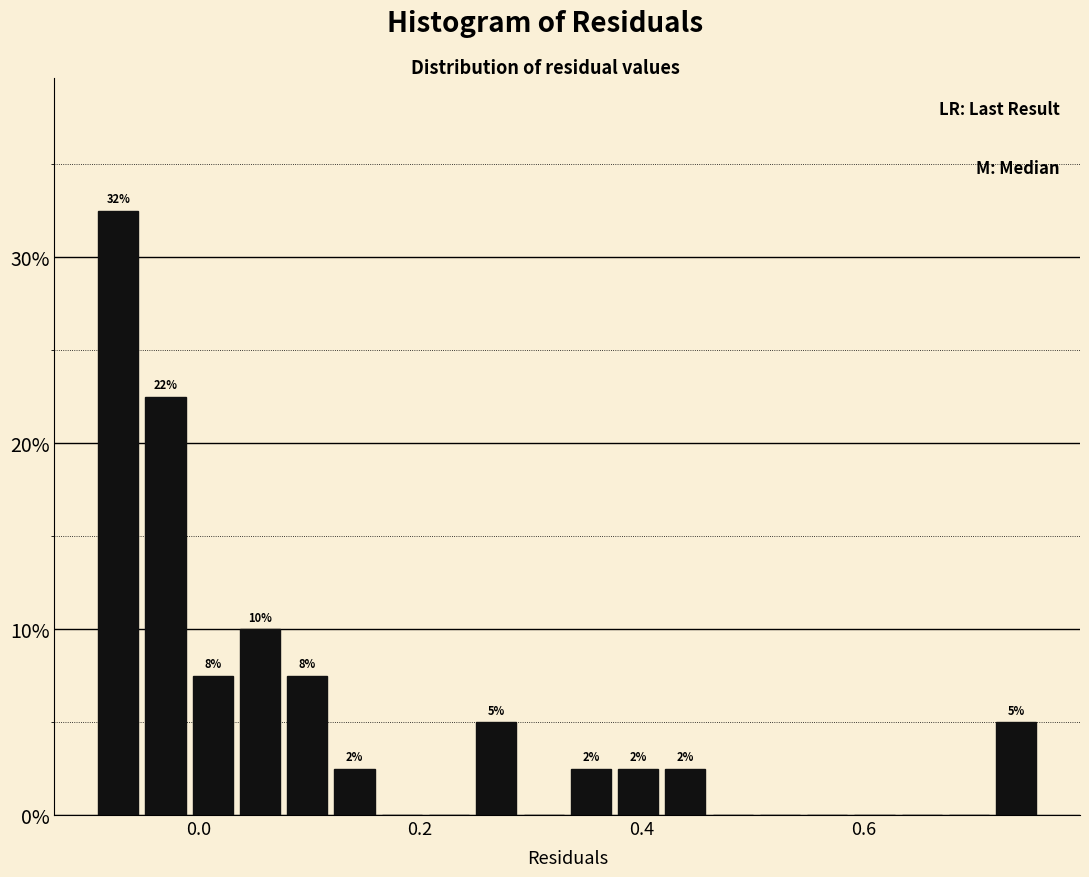

Read against the x-axis, roughly where is the centre of the tallest bar?

-0.08